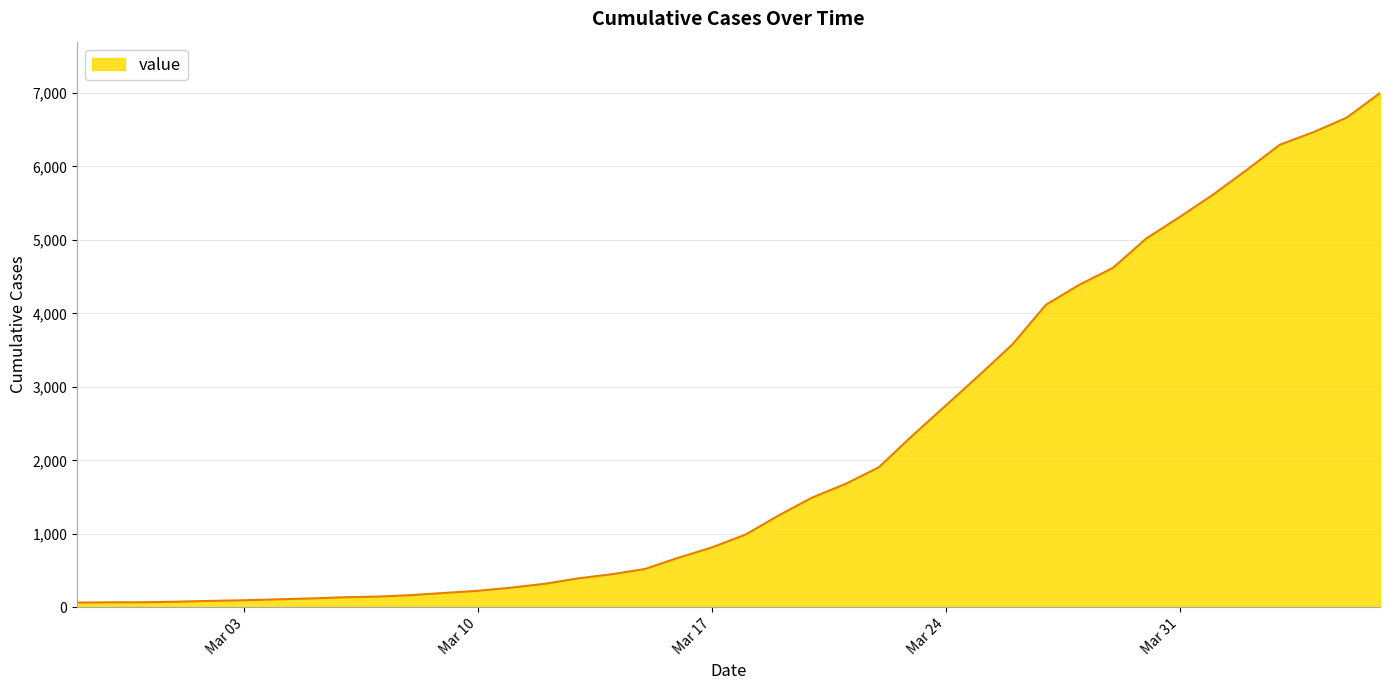

What is the difference between the maximum and minimum values?

6931